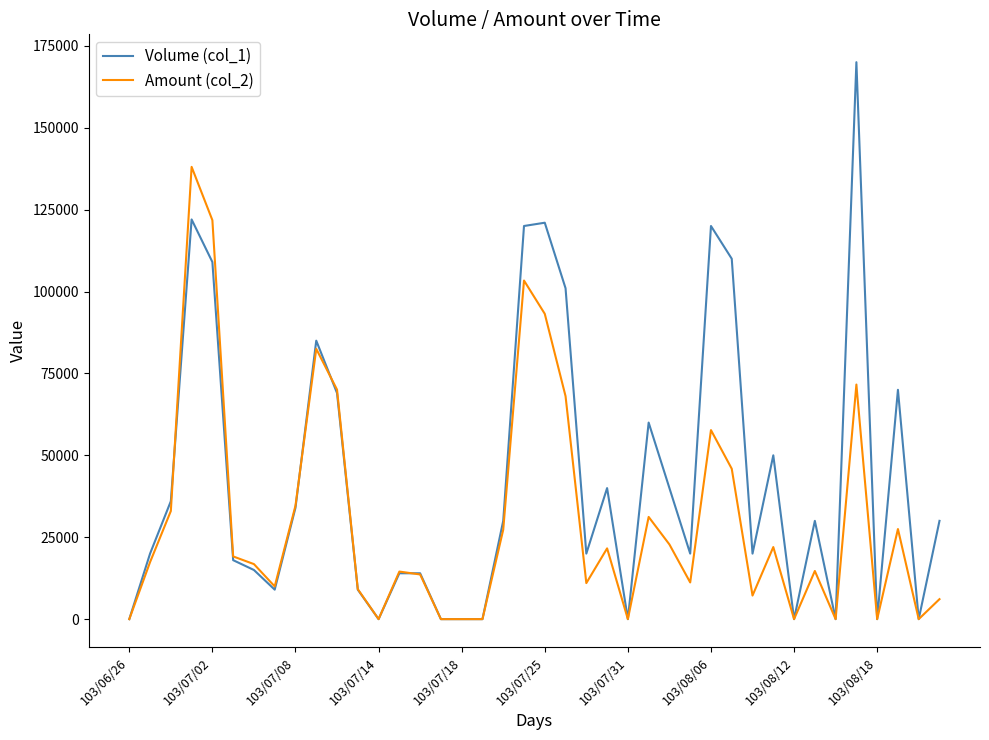

Rank the series by their maximum value, from highest to lowest.

Volume (col_1), Amount (col_2)